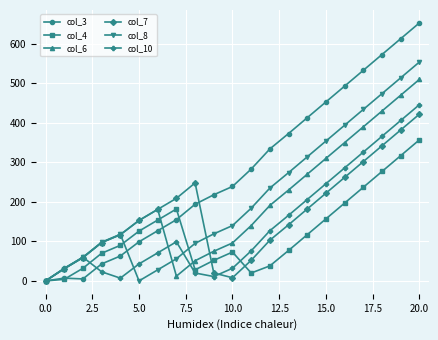

Which series has the largest total across all categories?

col_3